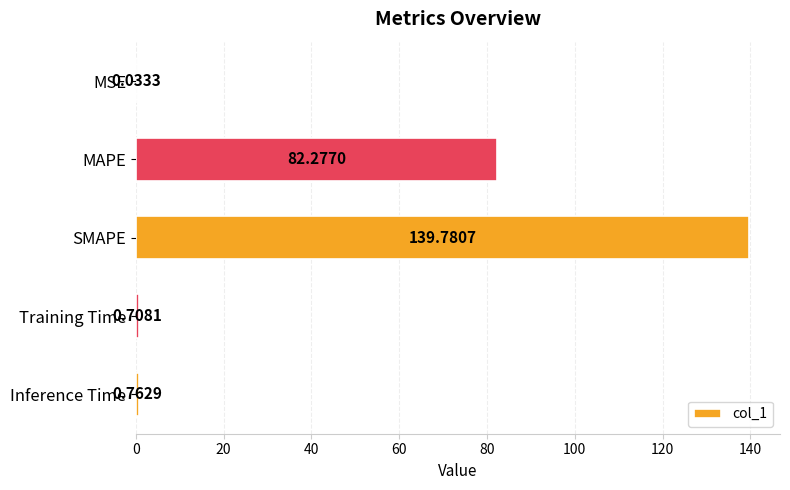

Which category has the highest value across all series?

SMAPE